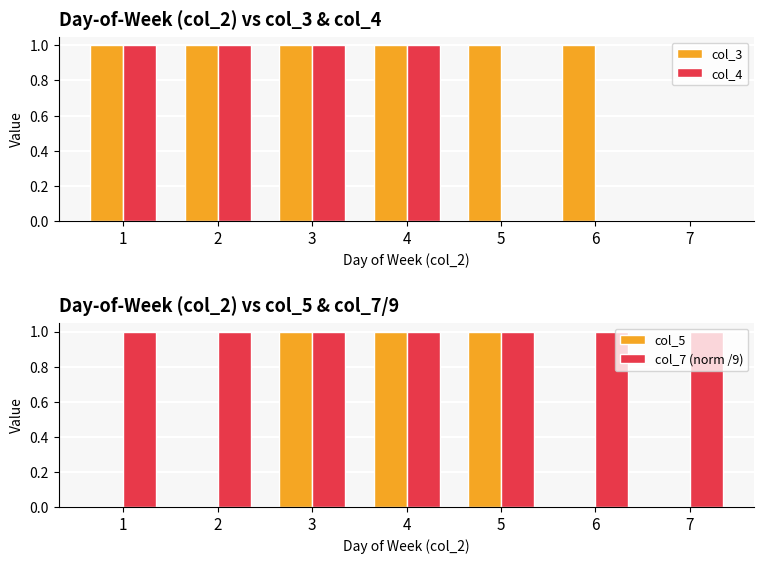

How many data points does each series have?

7